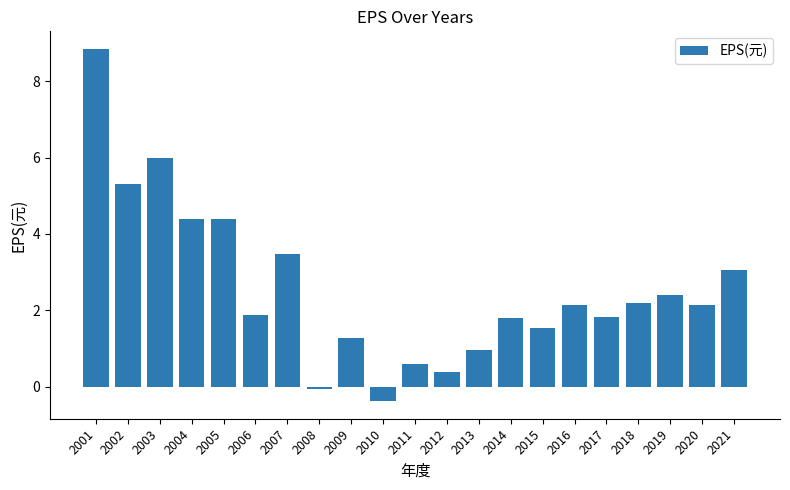

What is the change in value from 2005 to 2006?

-2.5